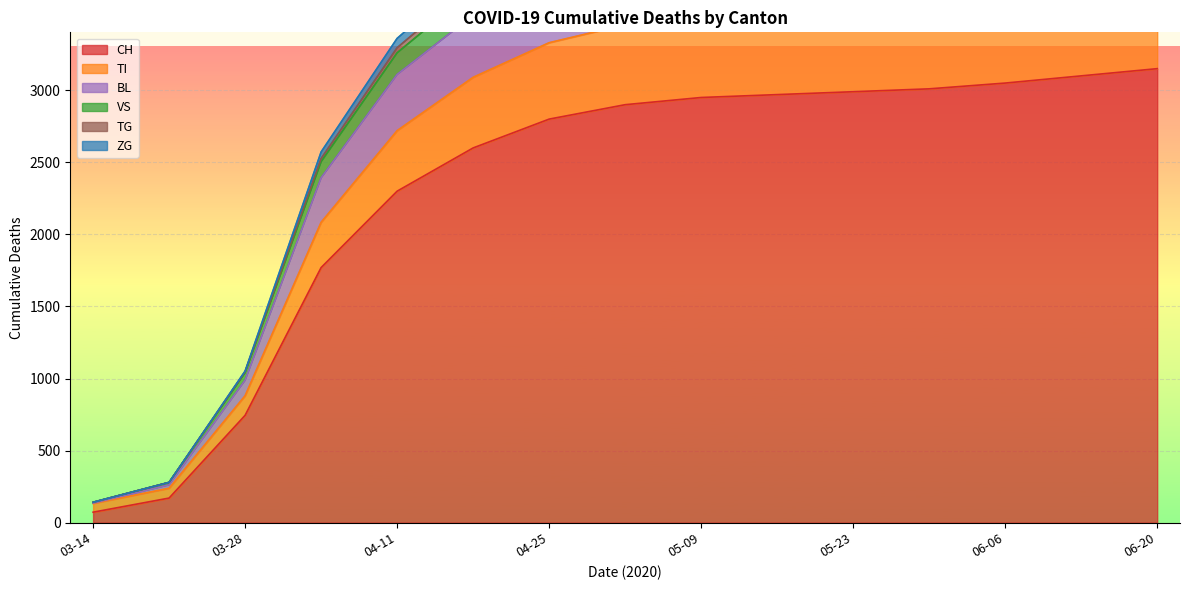

What is the maximum value for CH?

3150